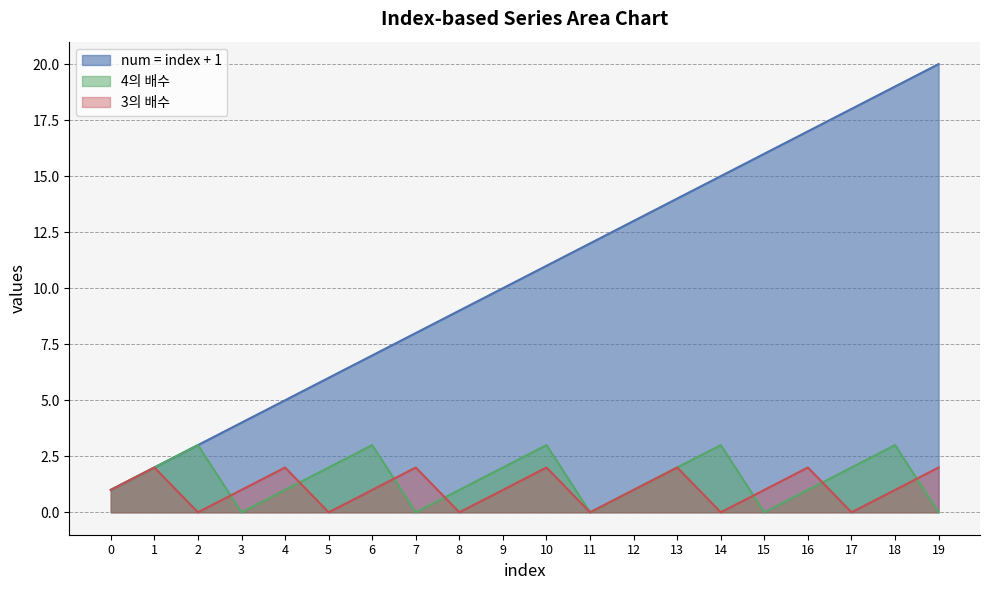

Which series has the widest spread of values?

num = index + 1